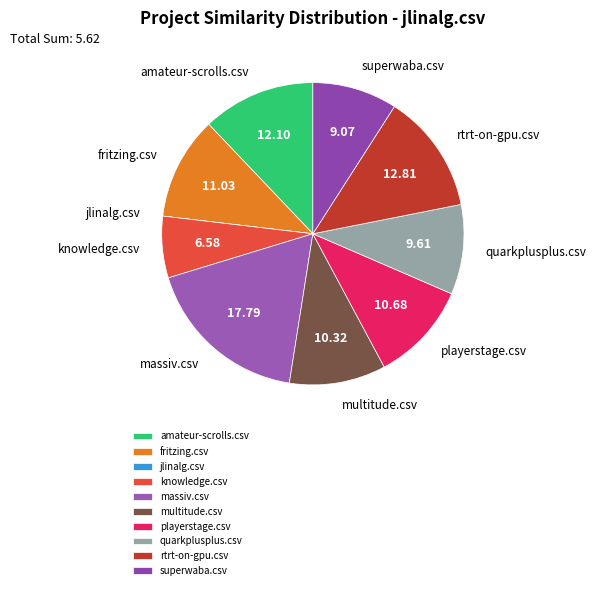

Which category has the biggest portion of the pie?

massiv.csv